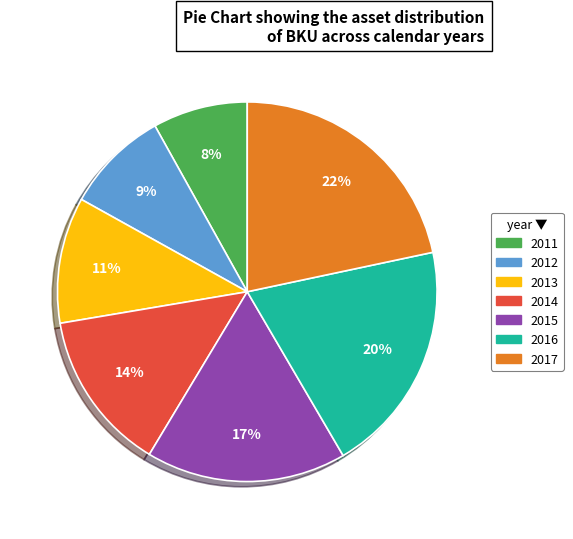

Is there any slice that represents more than half of the pie?

No